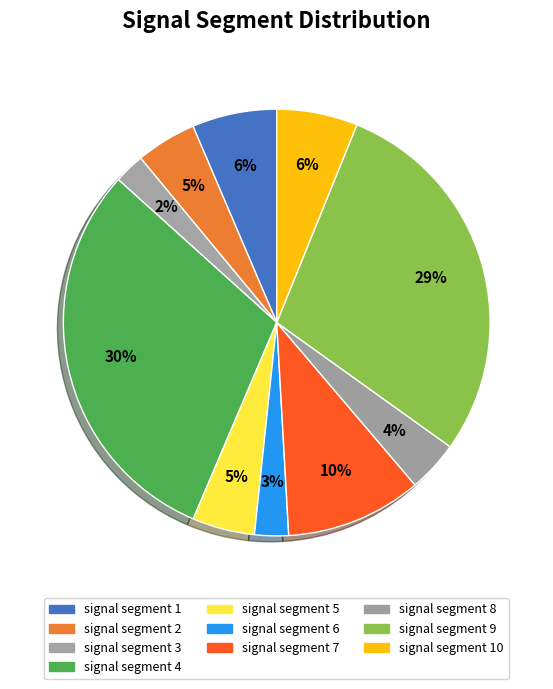

How many segments does this pie chart have?

10